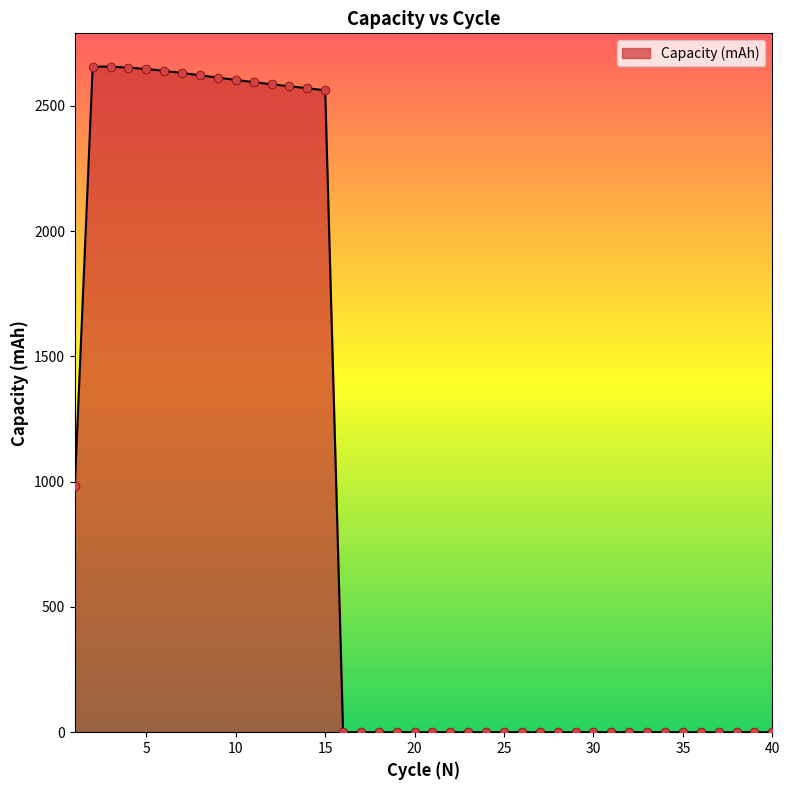

What is the difference between the maximum and minimum values?

2656.1